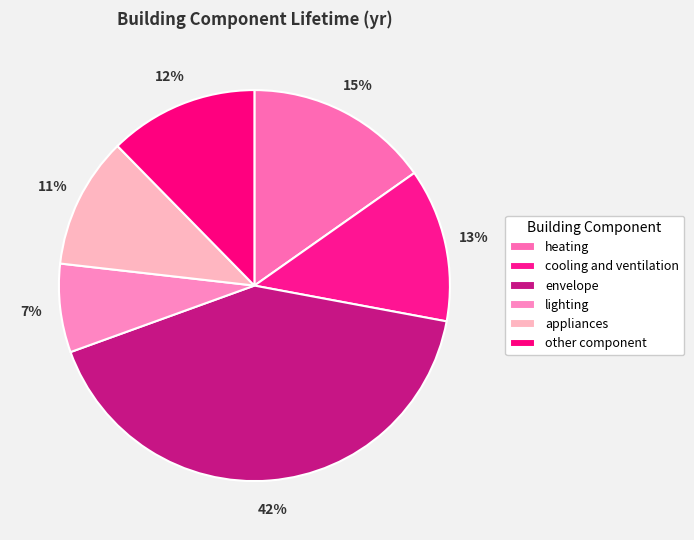

Rank the categories by value from highest to lowest.

envelope, heating, cooling and ventilation, other component, appliances, lighting